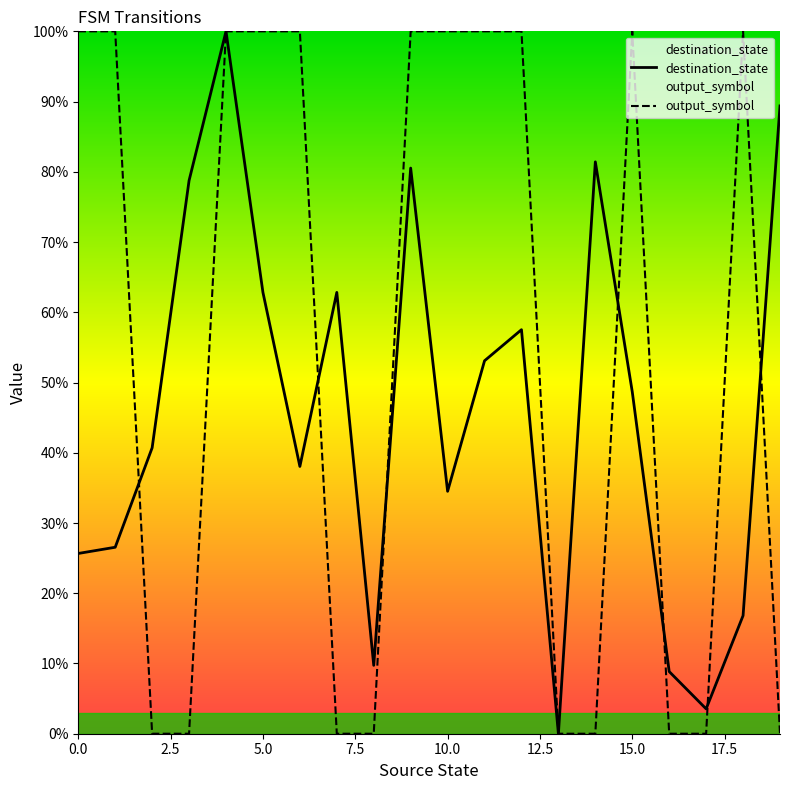

At how many categories does at least one series exceed 55?

15